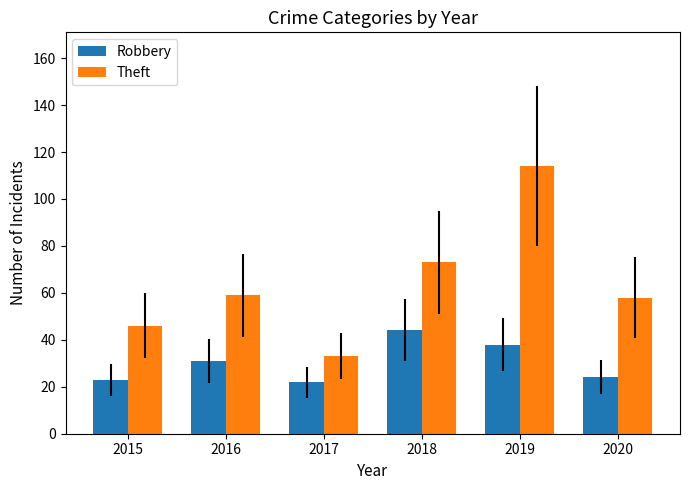

Does the chart contain any negative values?

No